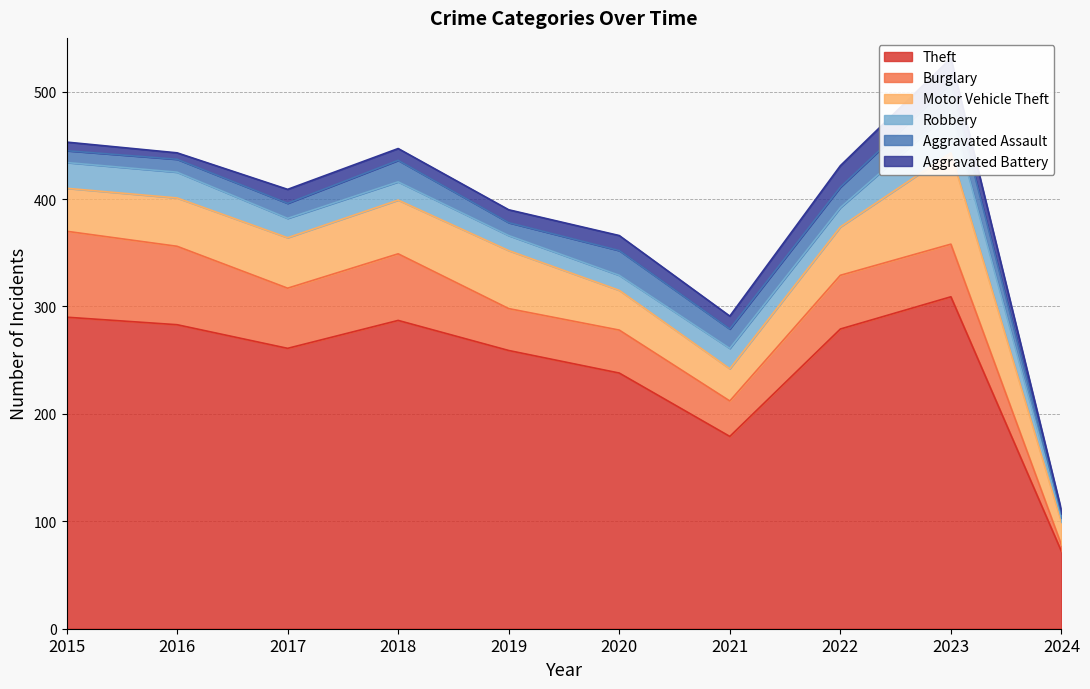

The value of Theft at 2020 is 238. True or false?

True